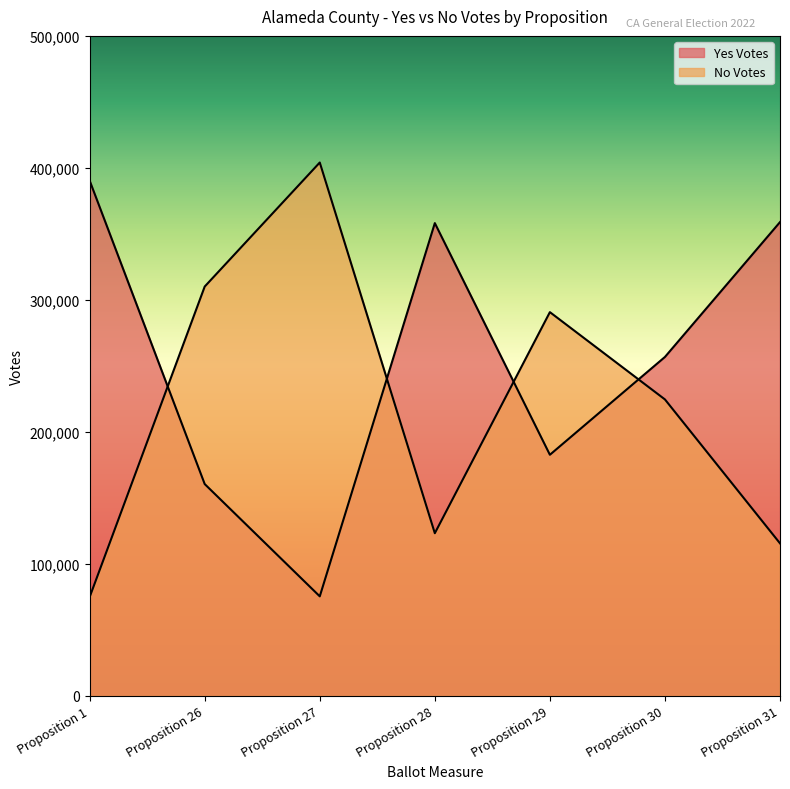

What is the sum of the Yes Votes values at Proposition 1 and Proposition 30?

647154